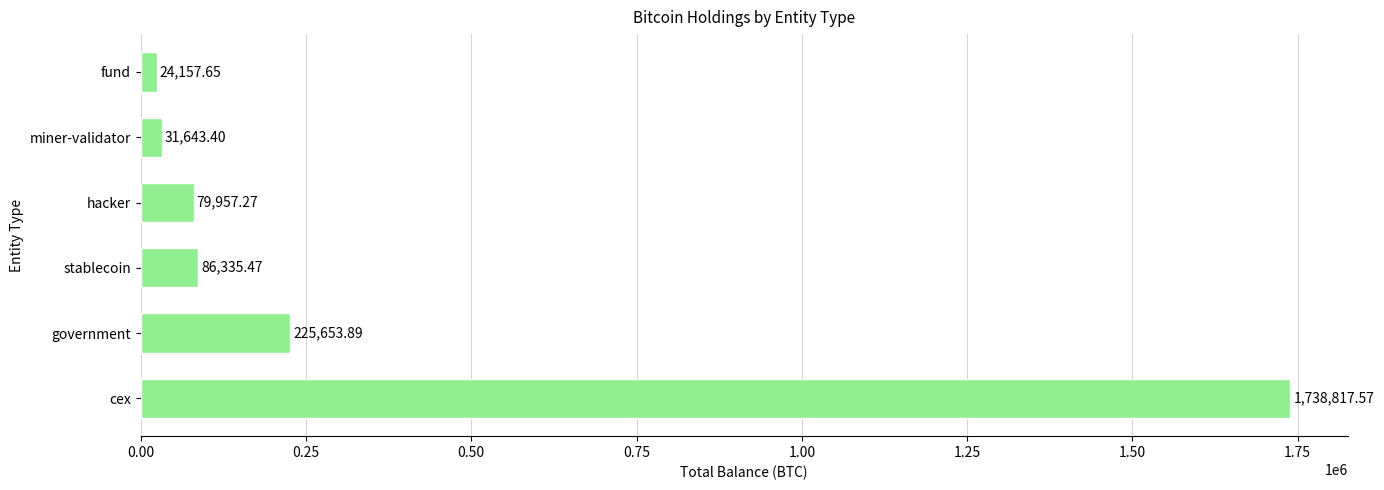

What is the ratio of the value at hacker to the value at stablecoin?

0.9